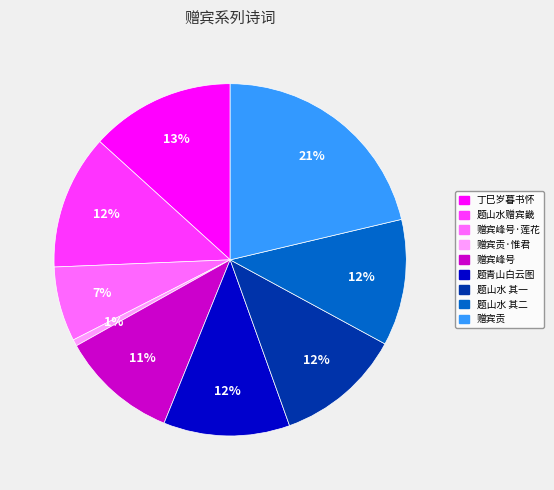

Does any single category account for the majority?

No